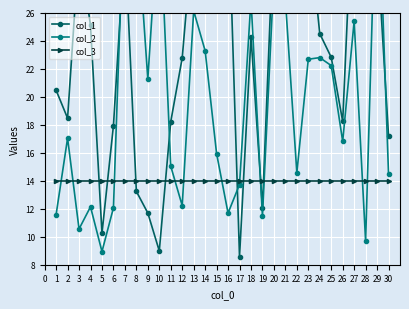

Rank the series by their average value, from highest to lowest.

col_1, col_2, col_3